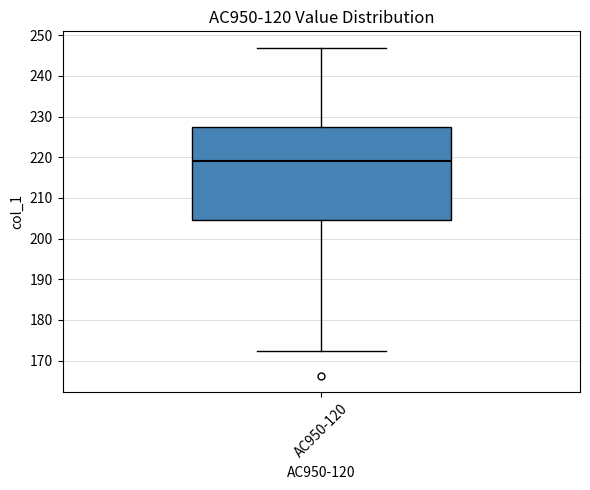

Read this box plot against the y-axis: the position of the median line, the range covered by the box, and the ends of both whiskers. The values are not printed on the chart, so give them approximately, as read against the axis.

median 219, box 205 to 227, whiskers 172 to 247